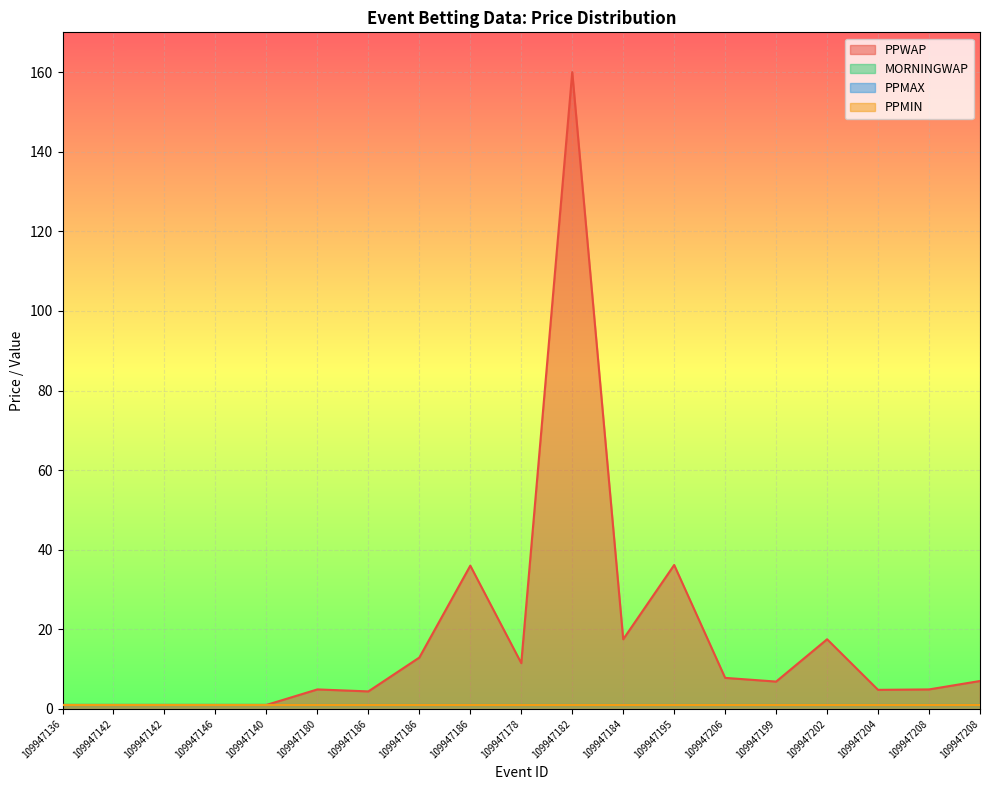

Does the chart display data point markers on the line(s)?

No